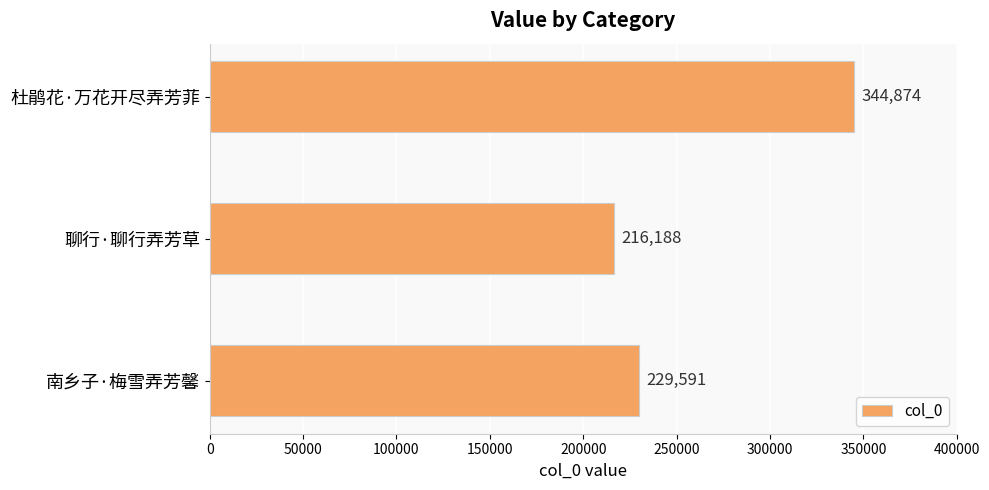

Reading bottom to top, transcribe all the data shown in this chart.

南乡子·梅雪弄芳馨=229591	聊行·聊行弄芳草=216188	杜鹃花·万花开尽弄芳菲=344874